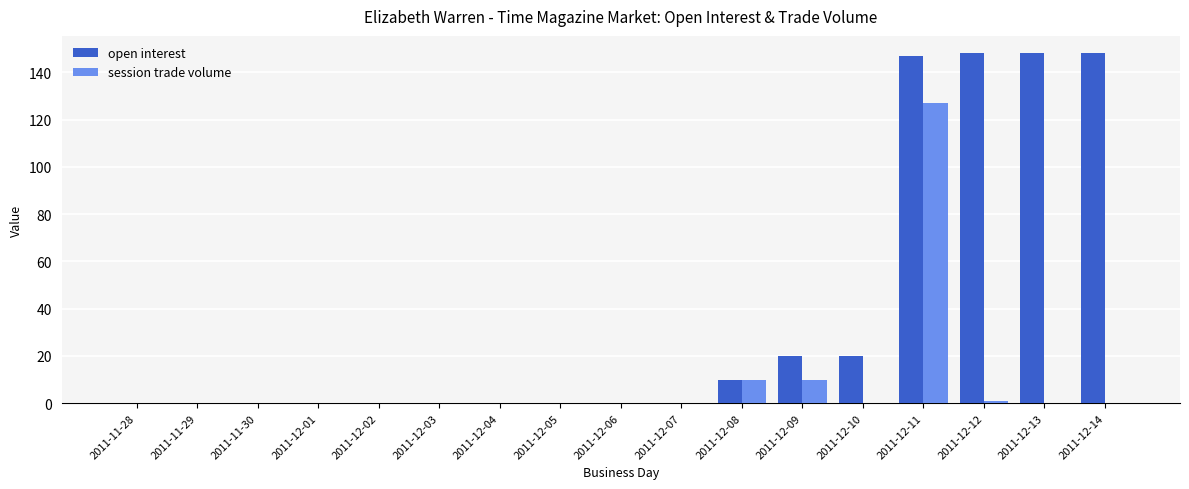

At which category is the sum across all series the highest?

2011-12-11